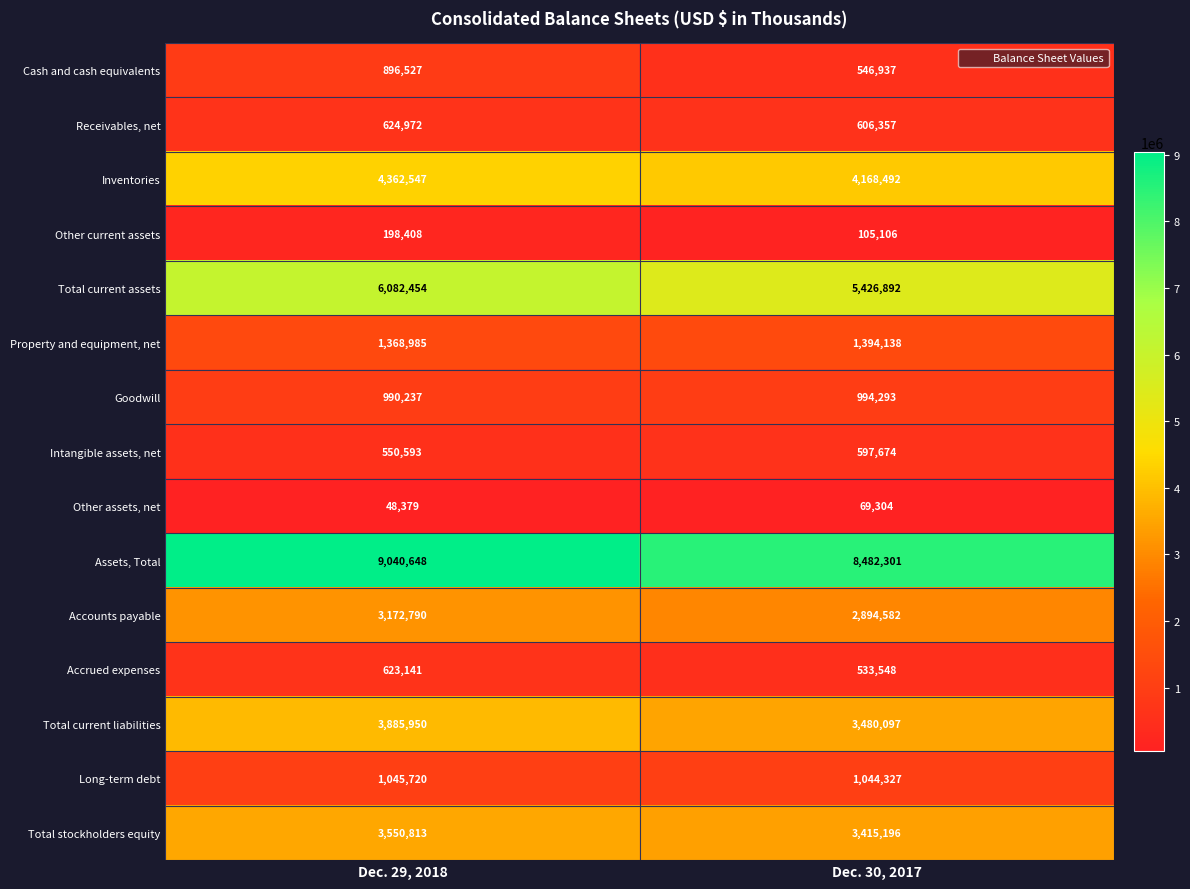

Where is Receivables, net nearest to the value 615664?

Dec. 30, 2017